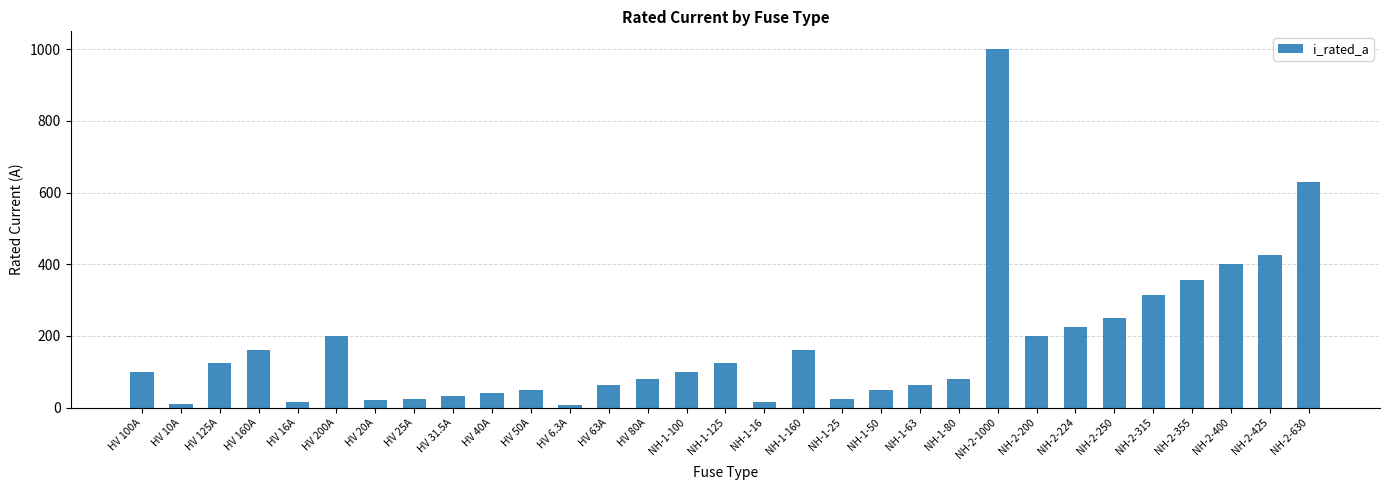

Is it true that the value at NH-2-1000 is 1000.0?

True